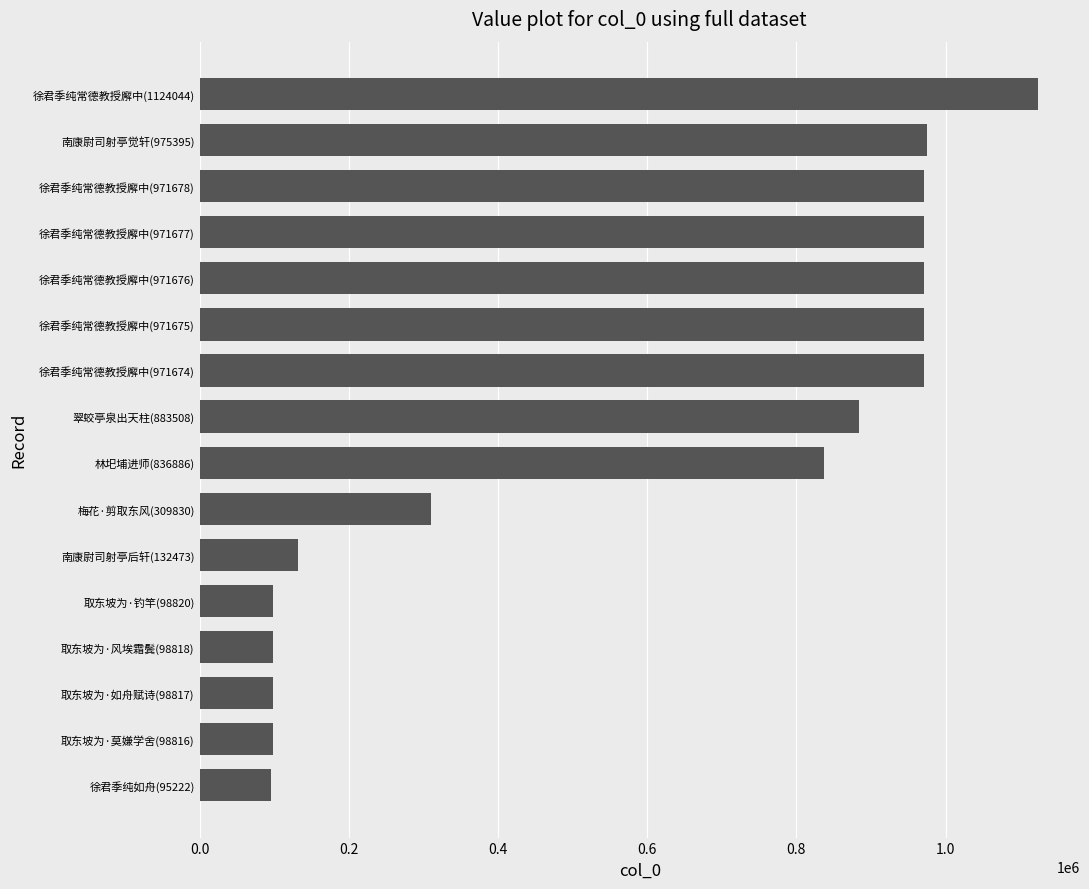

The chart shows a value of 132473 at 南康尉司射亭后轩(132473). True or false?

True